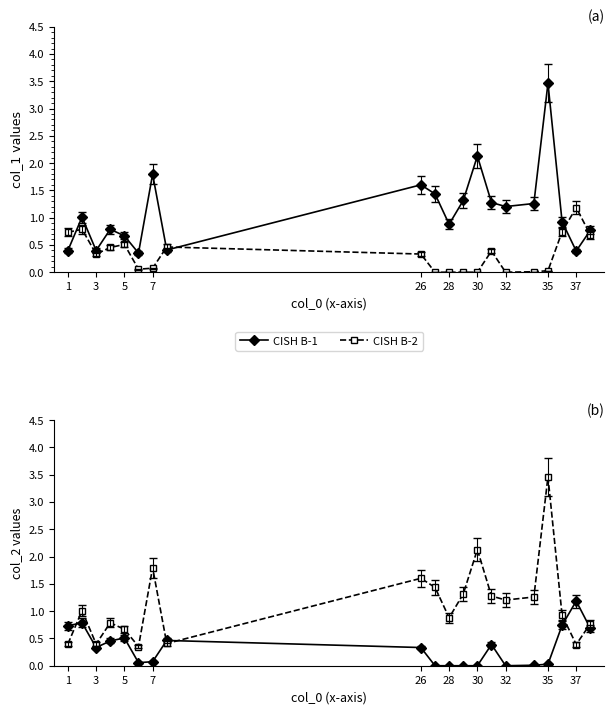

What is the value of the CISH B-2 point at the 14th from the left?

1.3